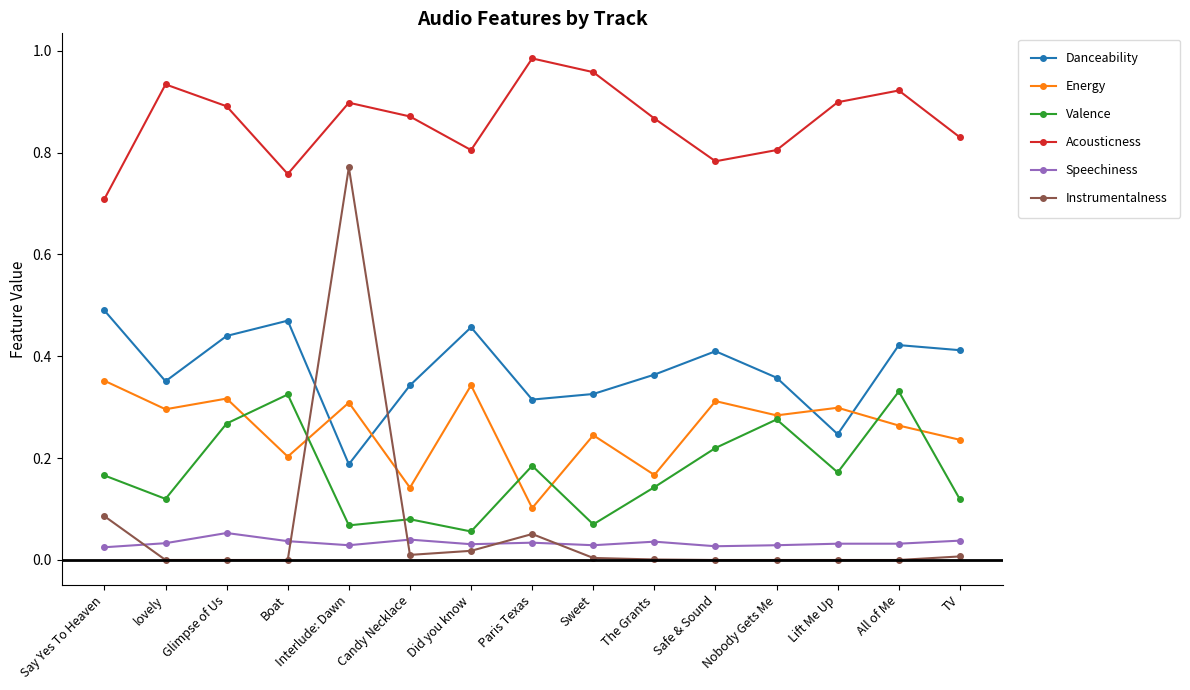

At which category does Acousticness reach its first local peak?

lovely